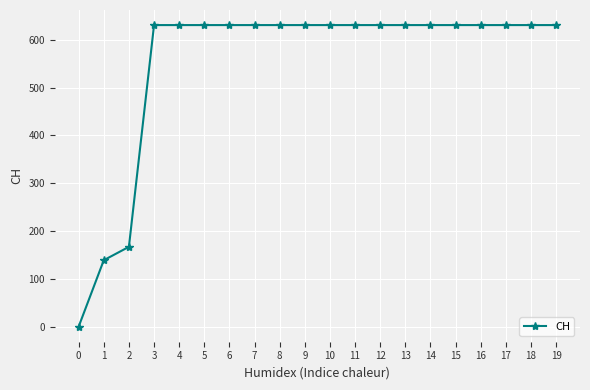

What is the ratio of the value at 5 to the value at 9?

1.0